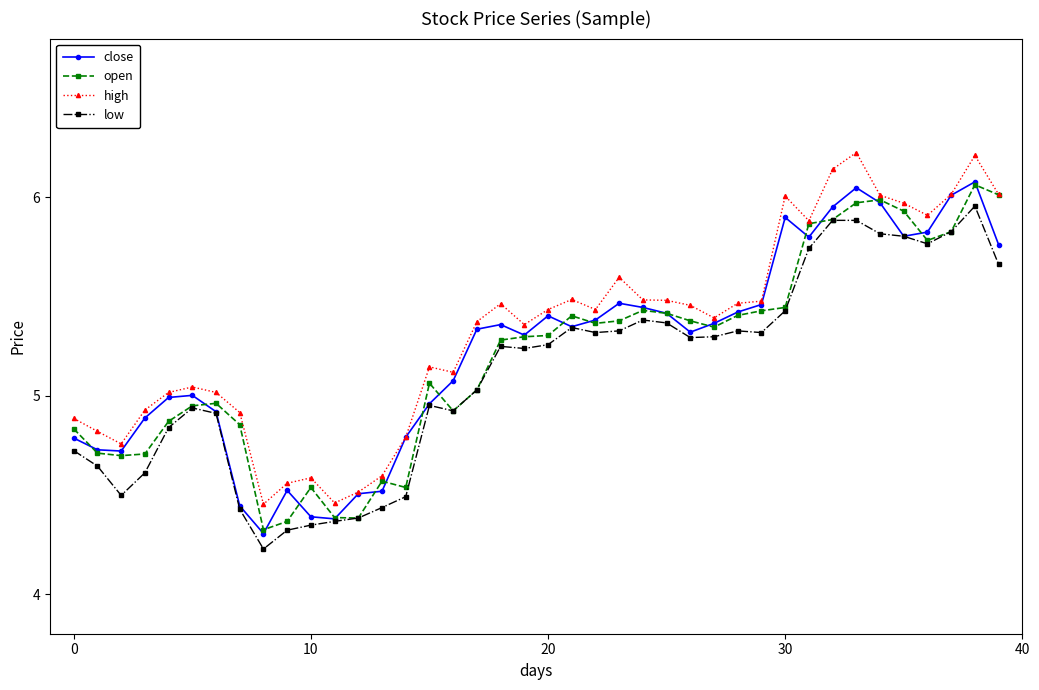

What is the highest value of the high series?

6.2